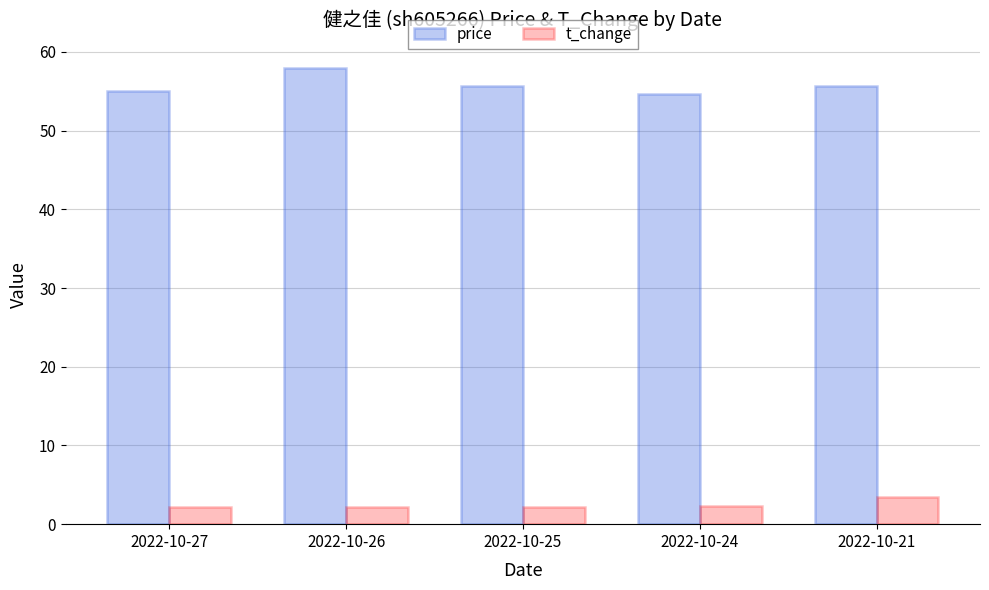

What is the total value across all series at 2022-10-24?

56.9